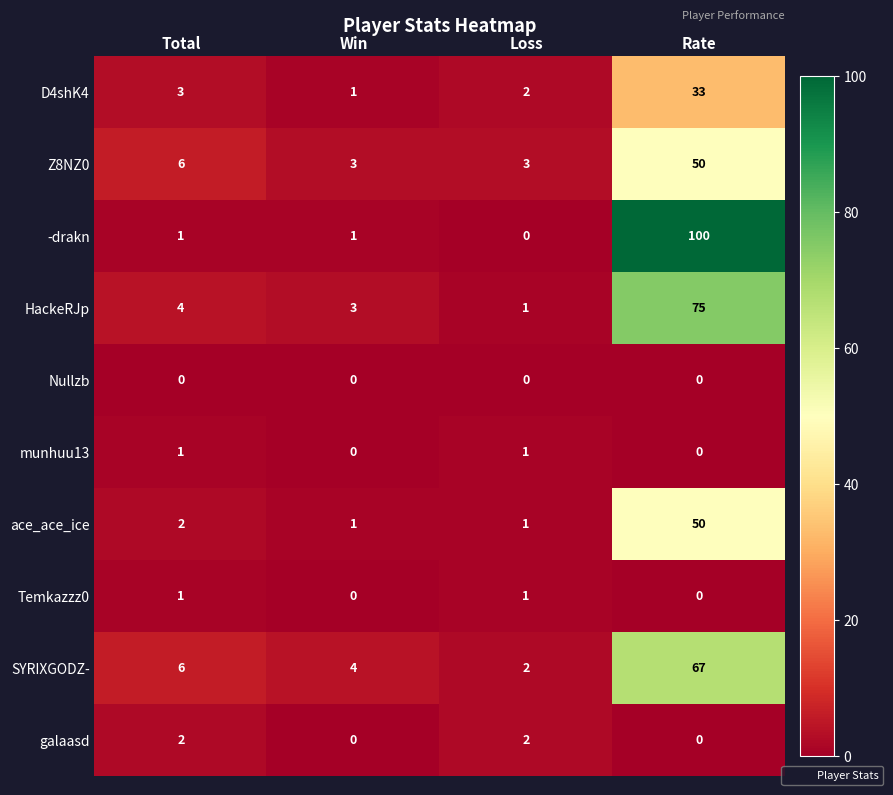

What is the total value across all series at Rate?

375